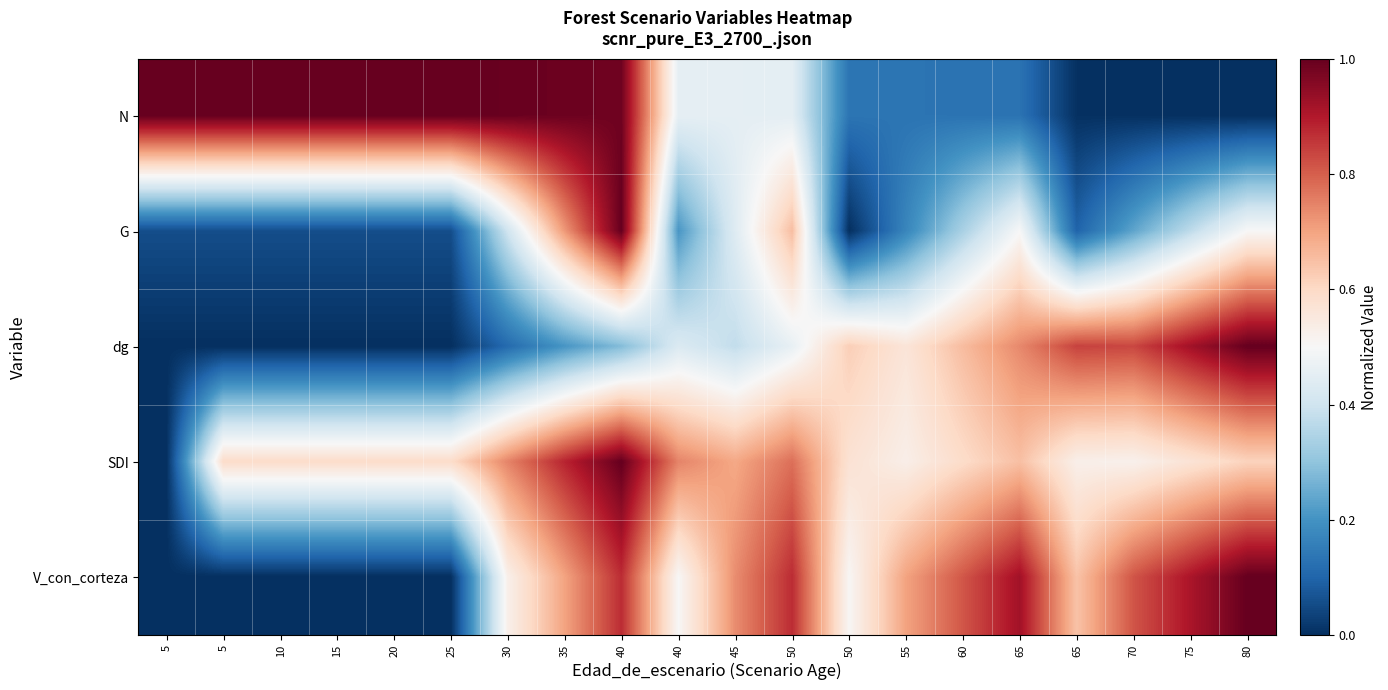

Which series has the largest range (max minus min)?

N